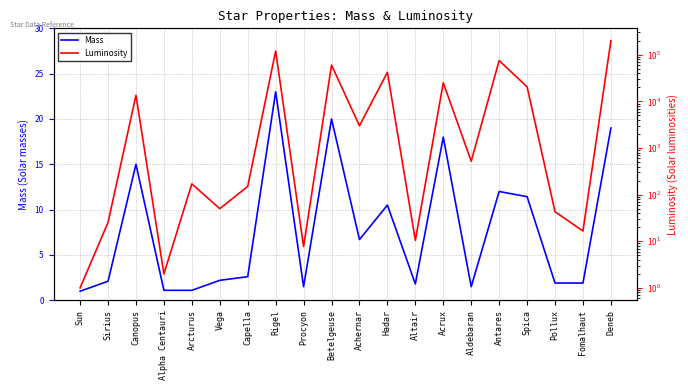

True or false: Mass and Luminosity intersect in this chart.

False